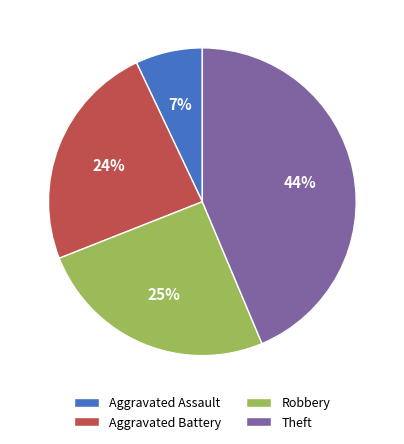

How many slices are in this pie chart?

4